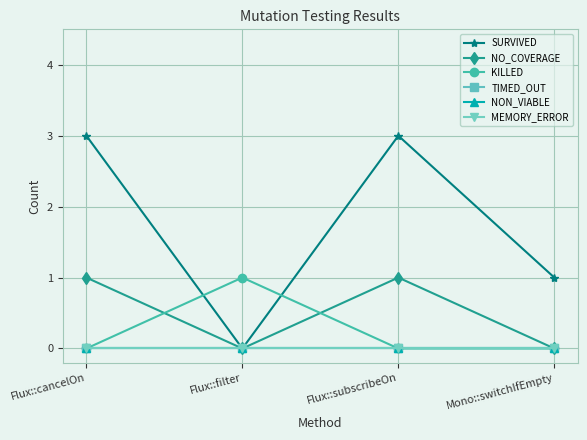

Is it true that NO_COVERAGE equals 1 at Flux::cancelOn?

True